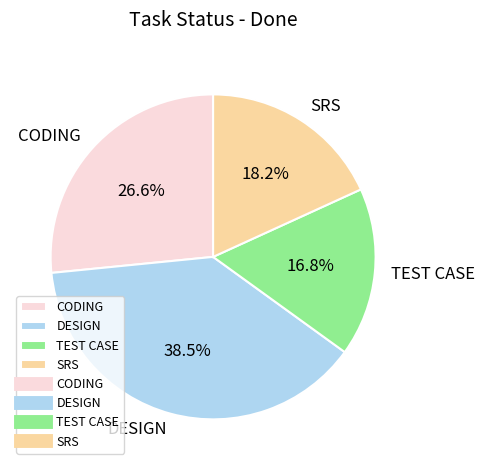

What is the total percentage of SRS and TEST CASE?

35.0%